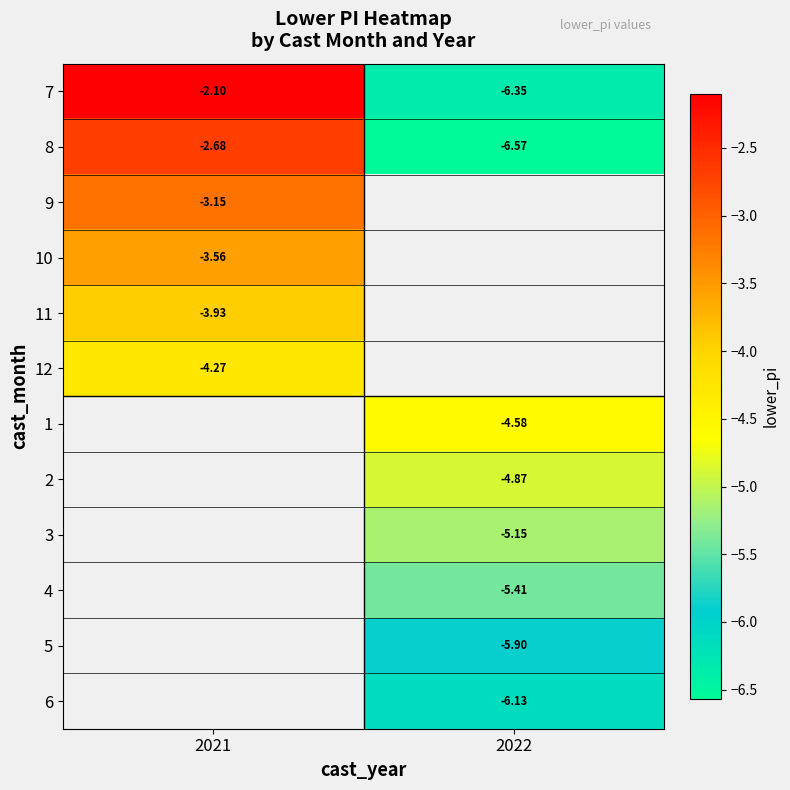

What value does the 7 series have at 2022?

-6.4